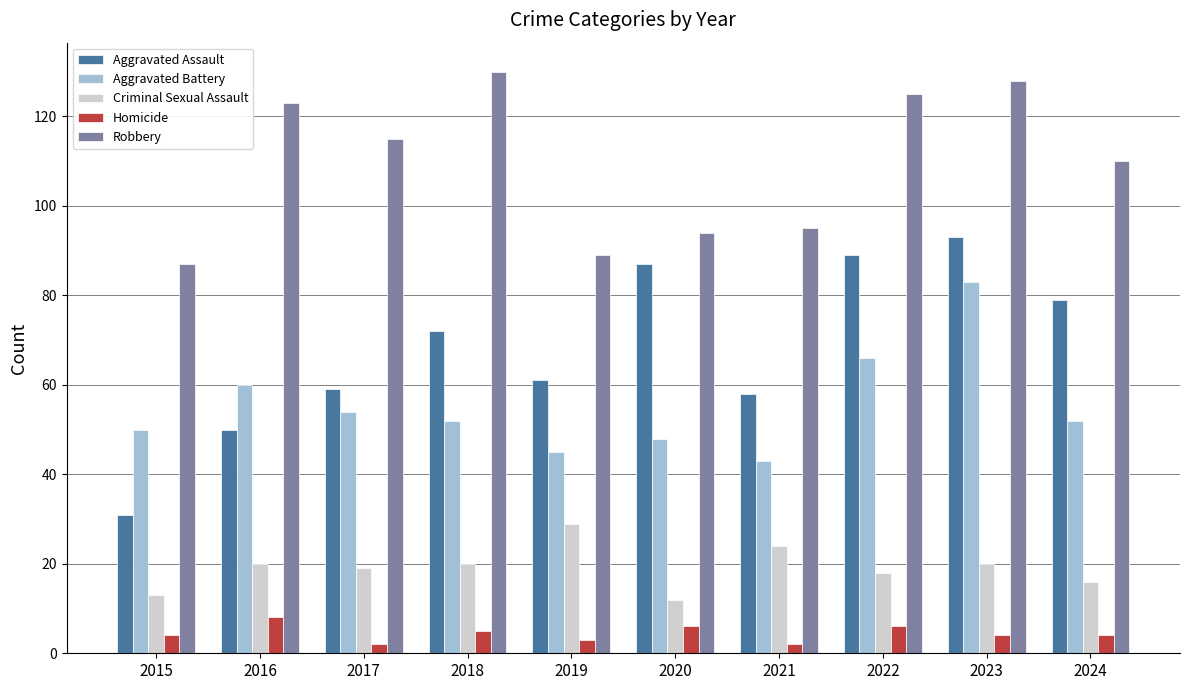

Reading left to right, extract all data points from this chart.

Aggravated Assault: 2015=31	2016=50	2017=59	2018=72	2019=61	2020=87	2021=58	2022=89	2023=93	2024=79
Aggravated Battery: 2015=50	2016=60	2017=54	2018=52	2019=45	2020=48	2021=43	2022=66	2023=83	2024=52
Criminal Sexual Assault: 2015=13	2016=20	2017=19	2018=20	2019=29	2020=12	2021=24	2022=18	2023=20	2024=16
Homicide: 2015=4	2016=8	2017=2	2018=5	2019=3	2020=6	2021=2	2022=6	2023=4	2024=4
Robbery: 2015=87	2016=123	2017=115	2018=130	2019=89	2020=94	2021=95	2022=125	2023=128	2024=110